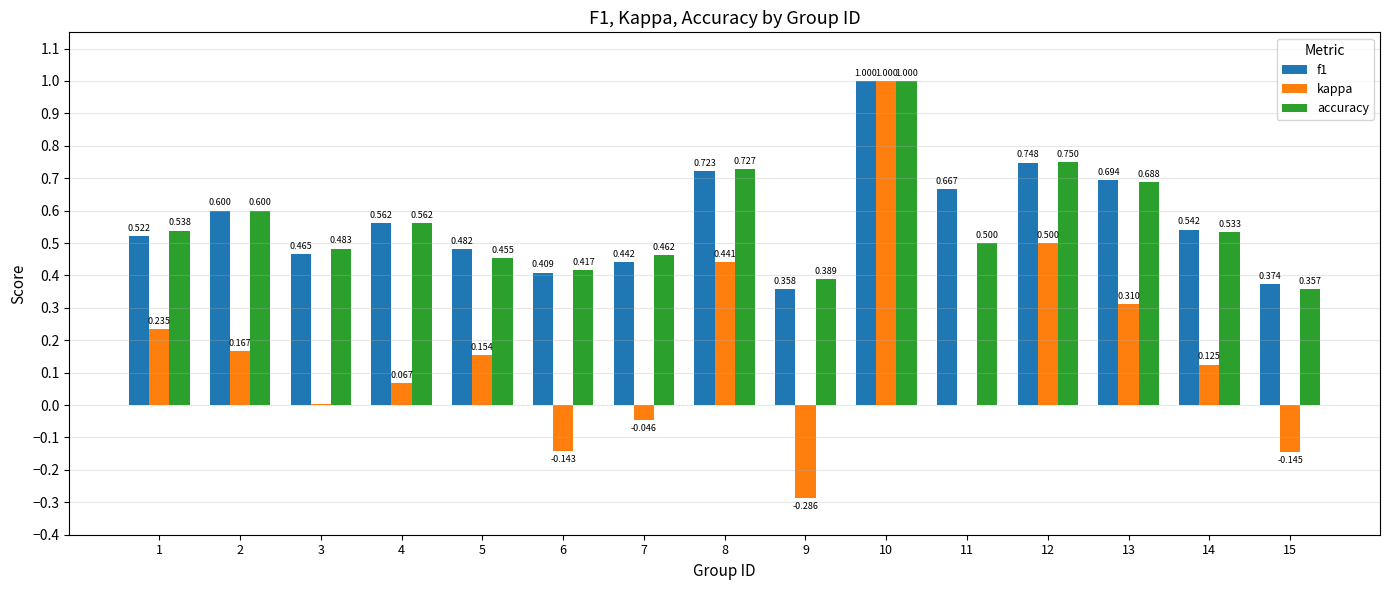

How many groups of bars are there?

15